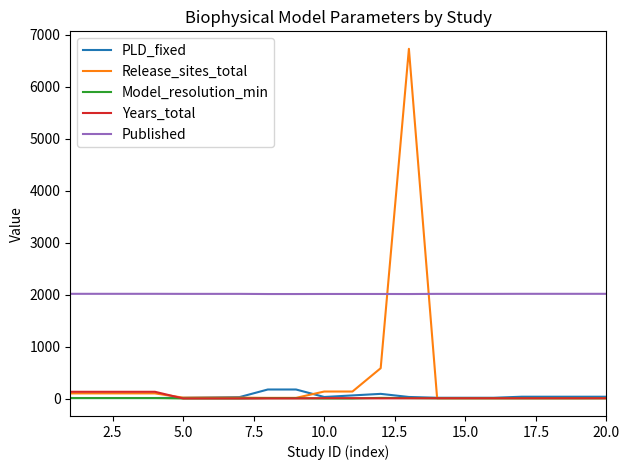

True or false: Model_resolution_min and Published cross at least once.

False